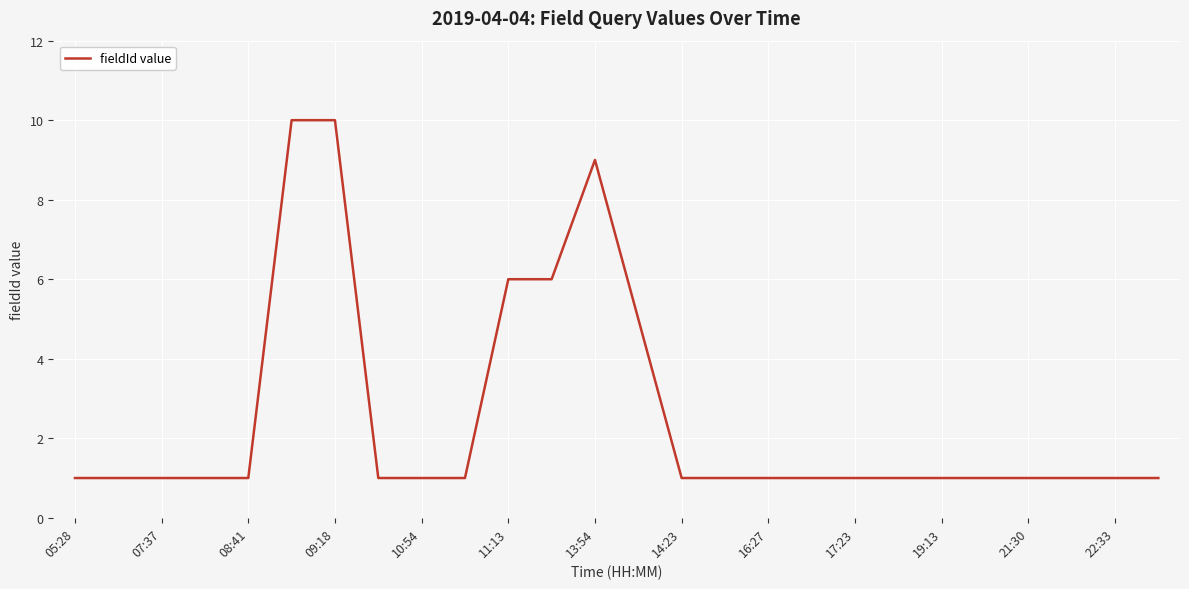

What is the greatest value displayed?

10